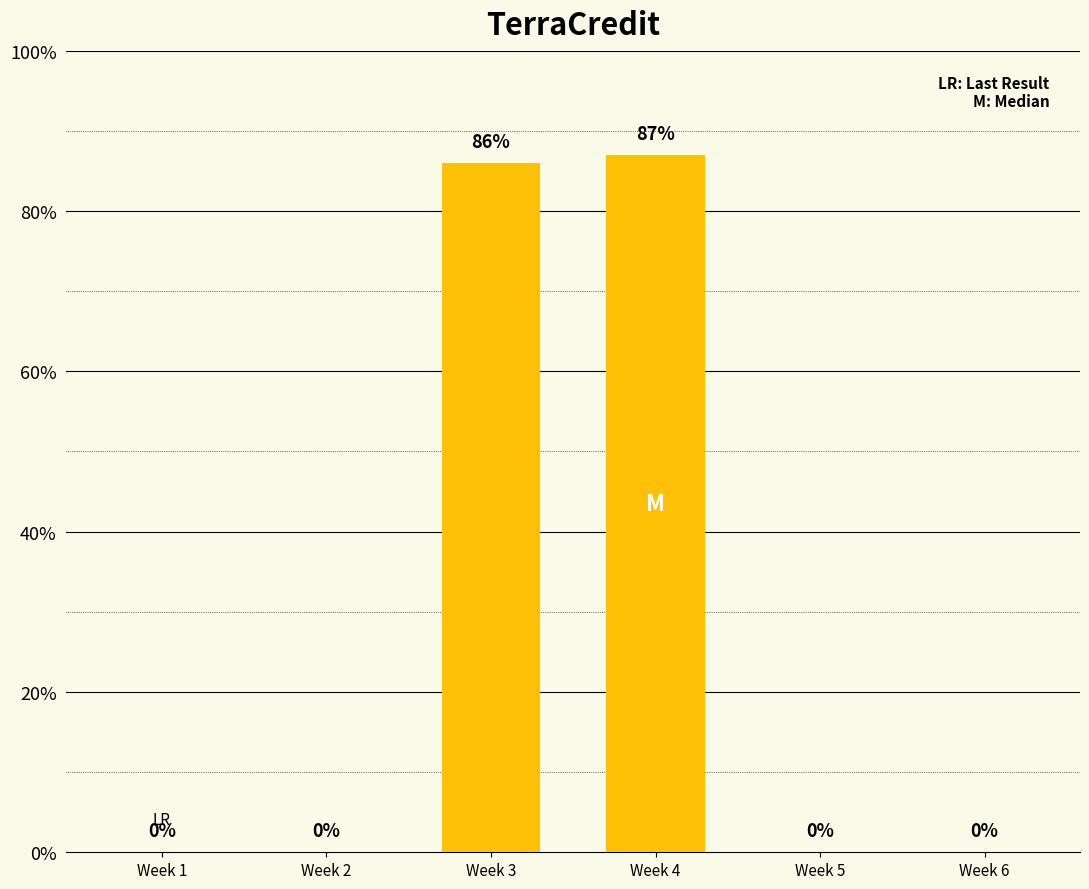

What is the change in value from Week 4 to Week 5?

-87